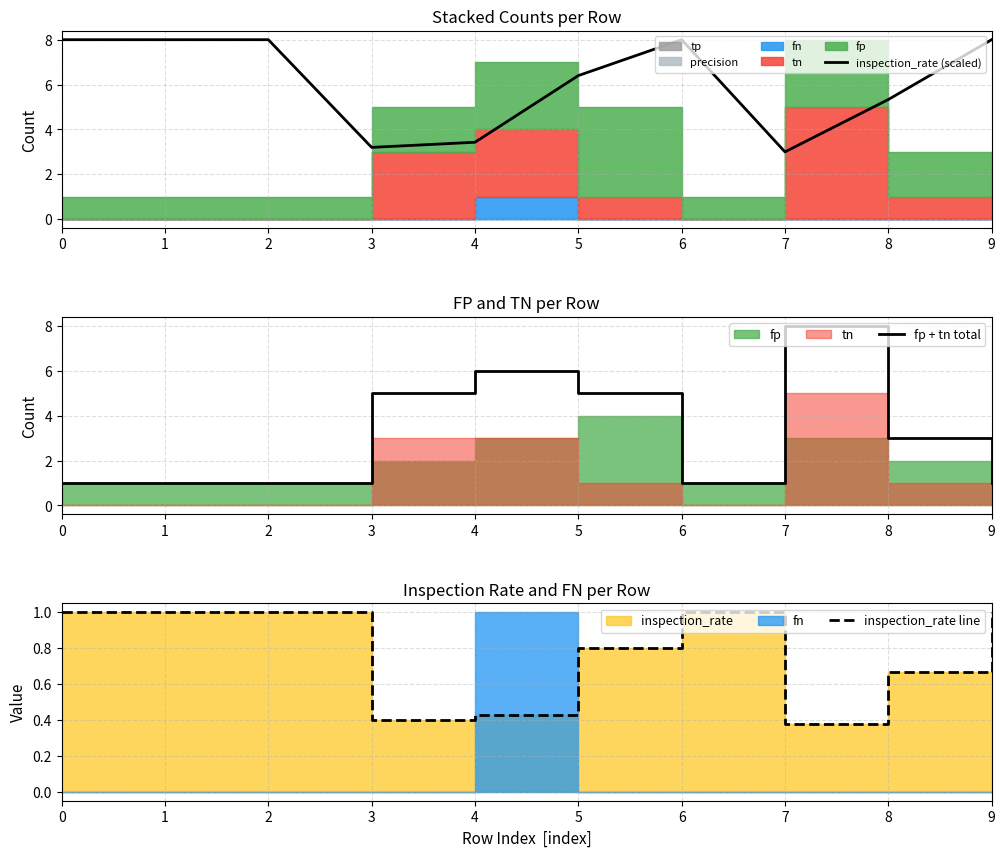

At which label is inspection_rate (scaled) closest to 5?

8